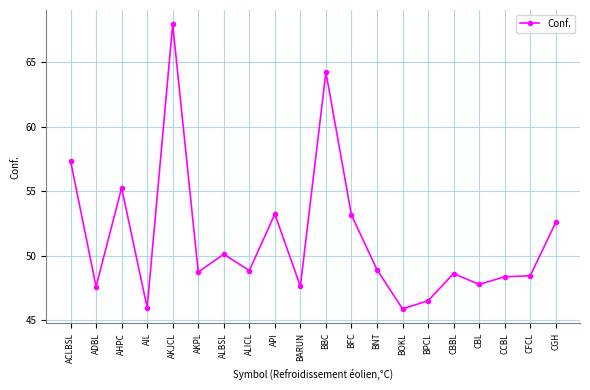

What is the change in value from BNT to BOKL?

-3.0